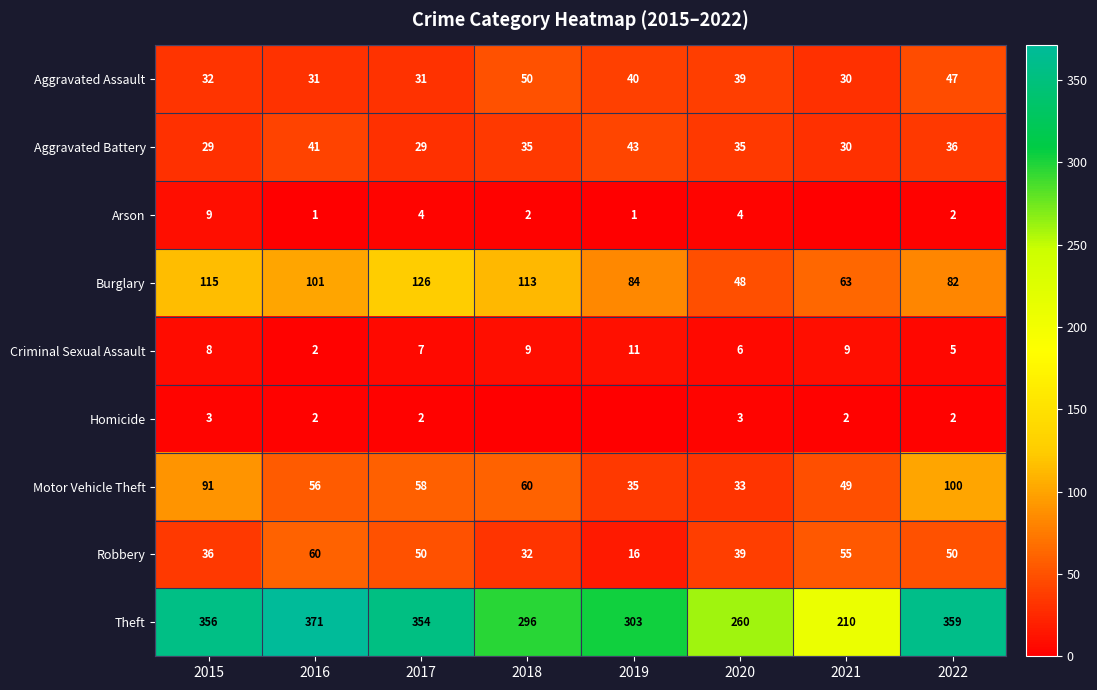

The value of Criminal Sexual Assault at 2022 is 5. True or false?

True